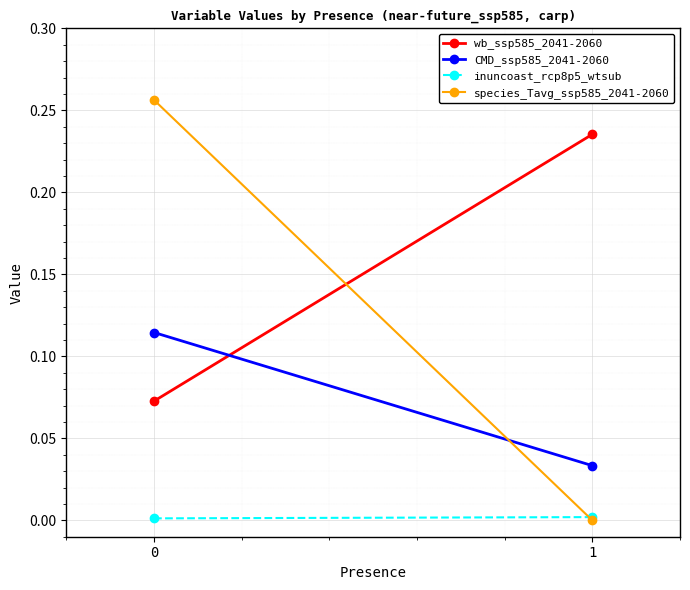

The wb_ssp585_2041-2060 series shows 0.1 at 1. True or false?

False